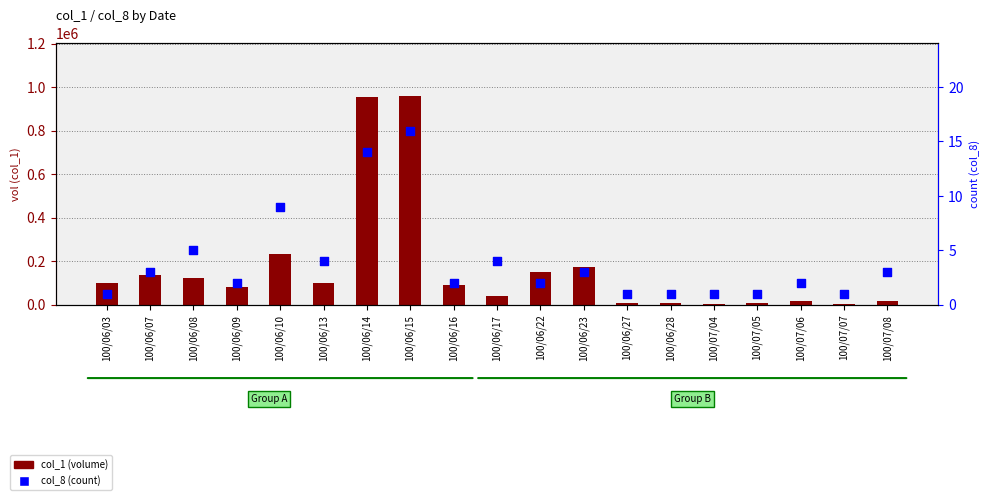

At how many categories does at least one series exceed 449312?

2